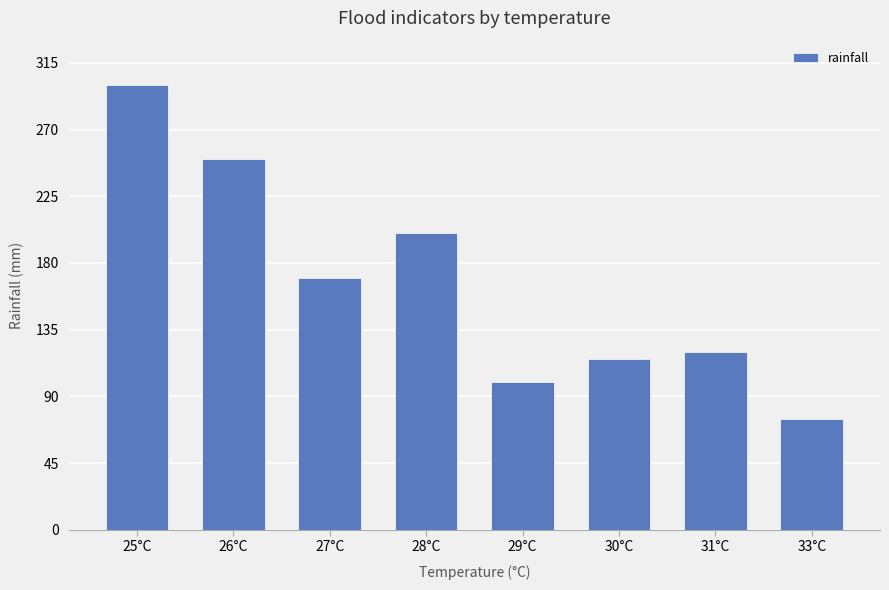

What is the label of the 1st bar from the right?

33°C